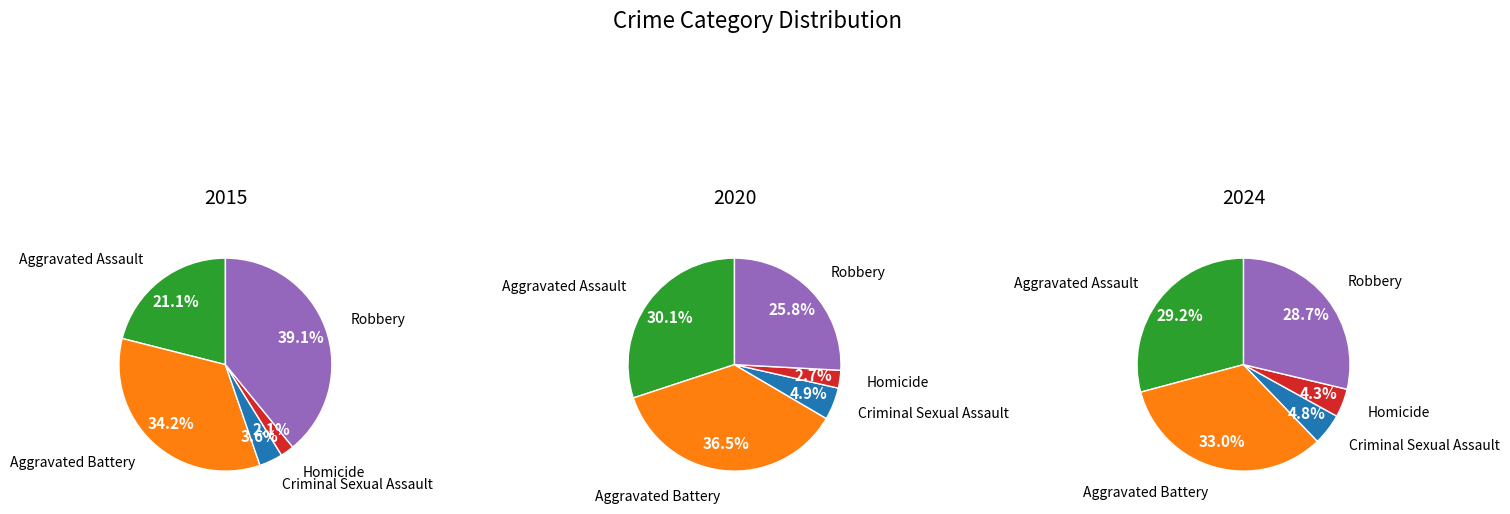

Count the number of slices in the pie.

5